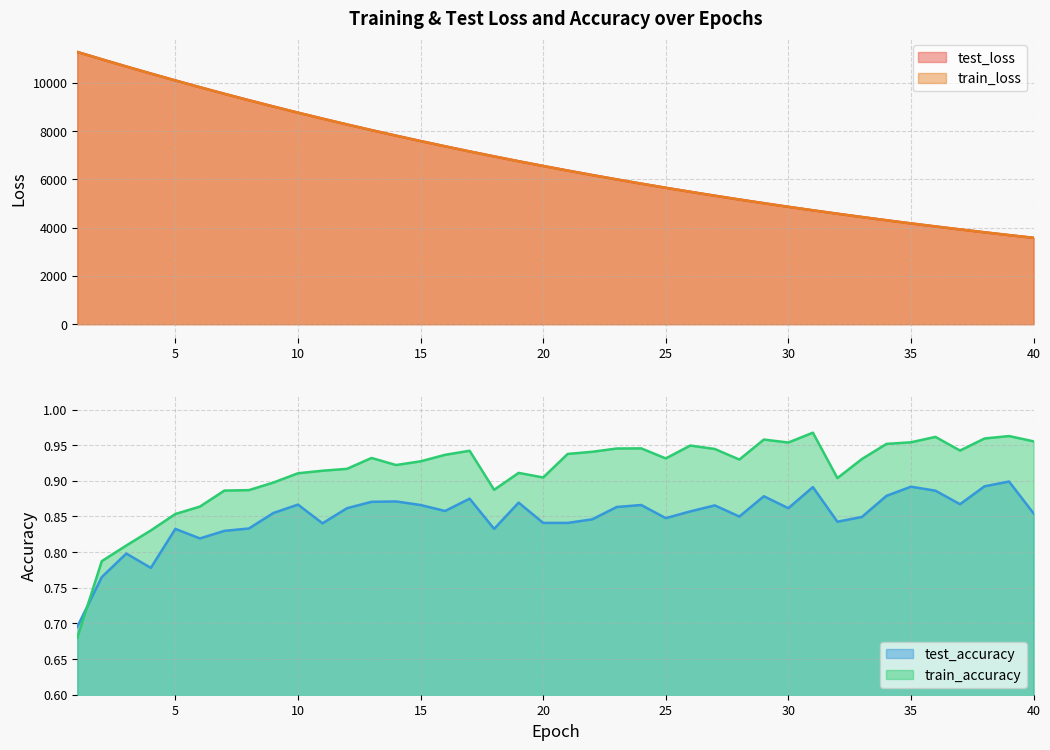

At which label does test_loss reach its peak?

1